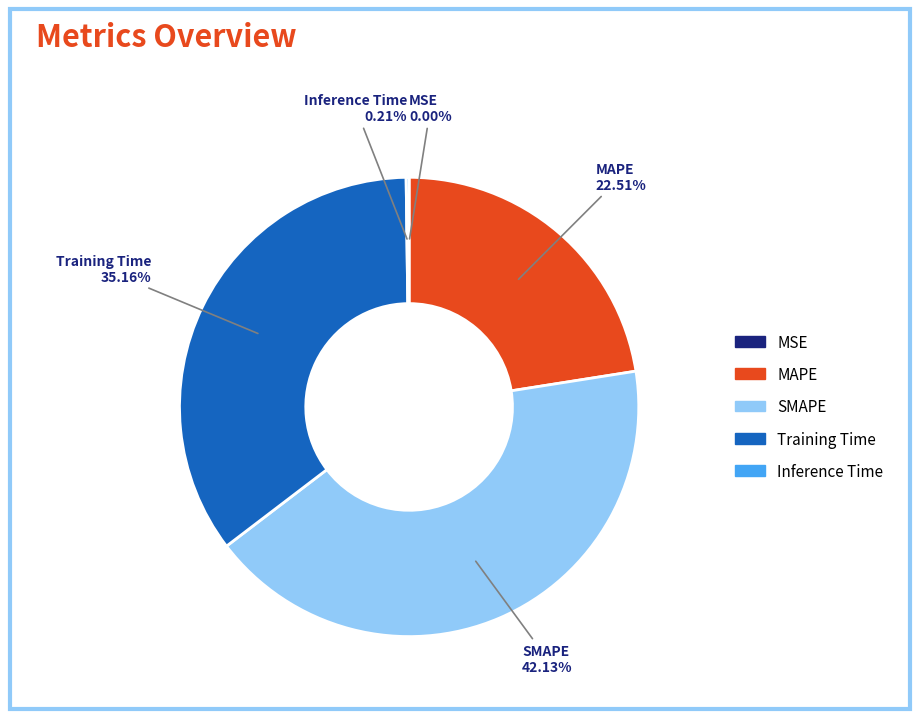

Between Training Time and SMAPE, which is larger?

SMAPE